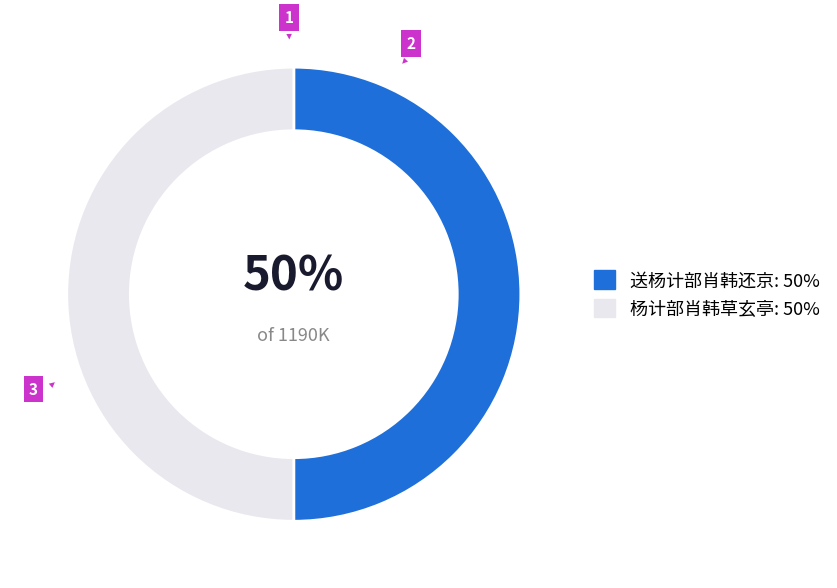

How many segments does this pie chart have?

2